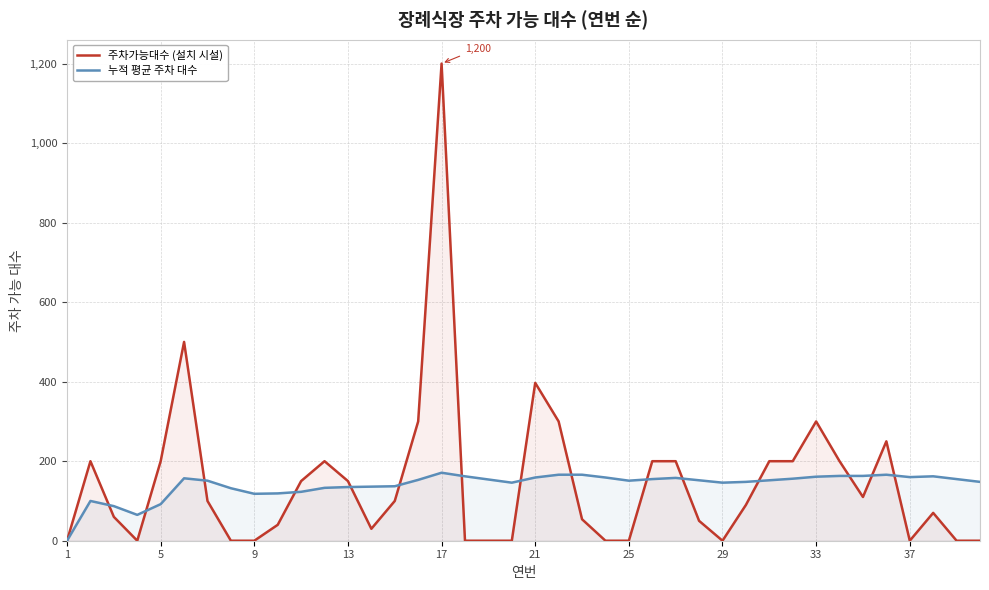

How many values in the 주차가능대수 (설치 시설) series are below 100?

20